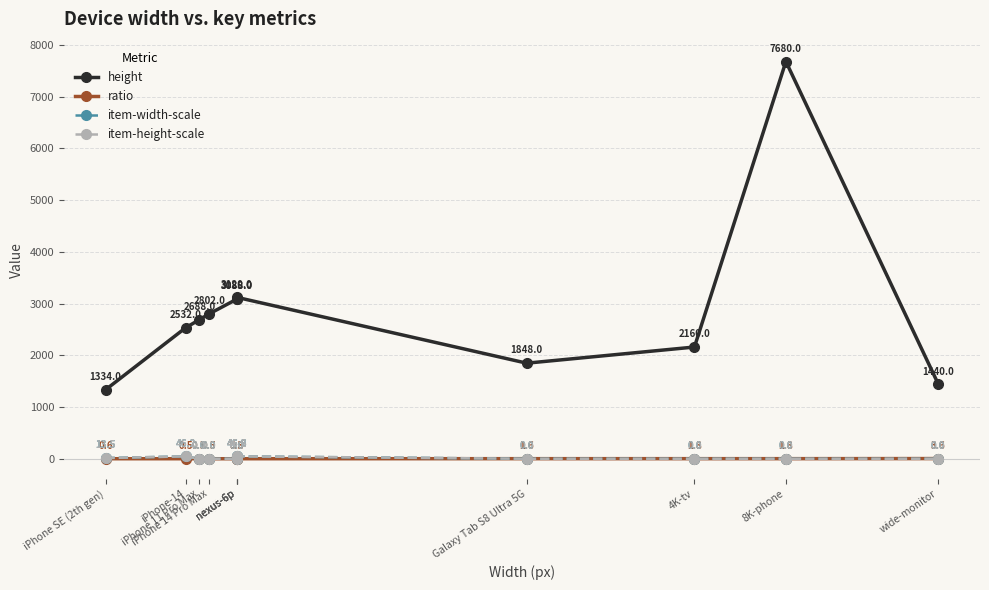

Between iPhone-14 and Galaxy Tab S8 Ultra 5G, which series saw the biggest shift?

height